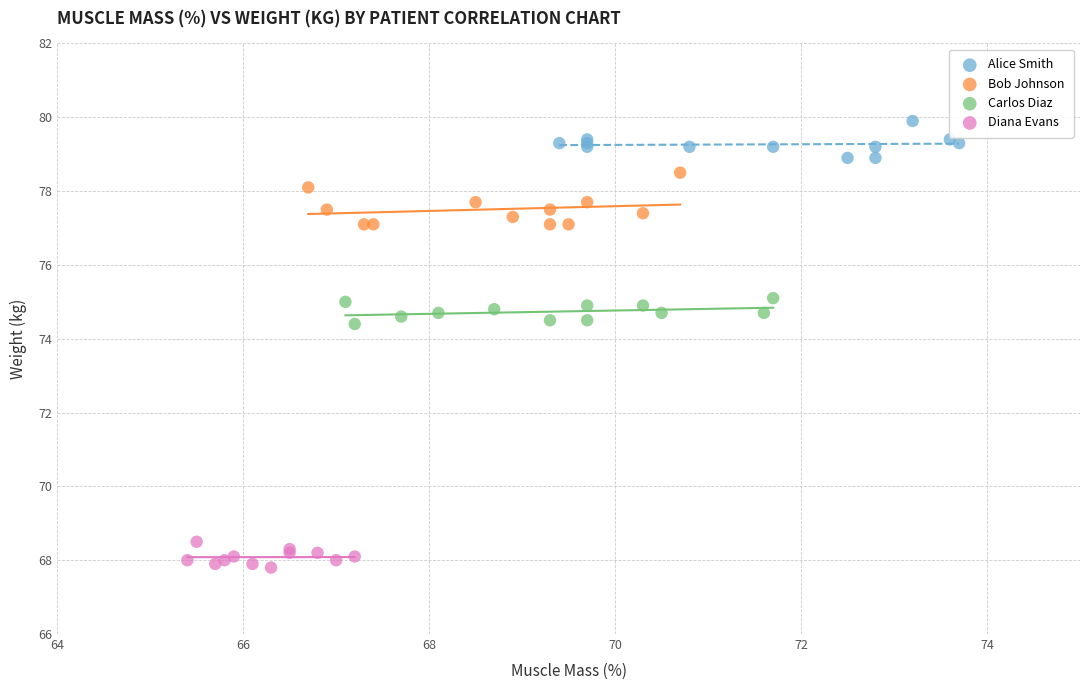

Which series contains the lowest Y value?

Diana Evans